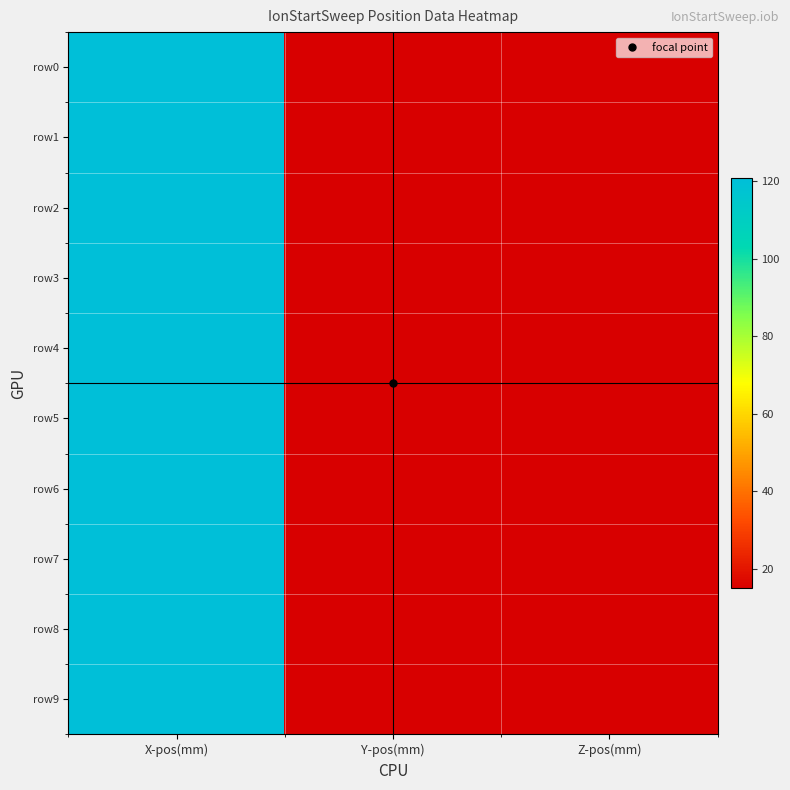

Rank the series at Z-pos(mm) from highest to lowest value.

row0, row1, row2, row3, row4, row5, row6, row7, row8, row9